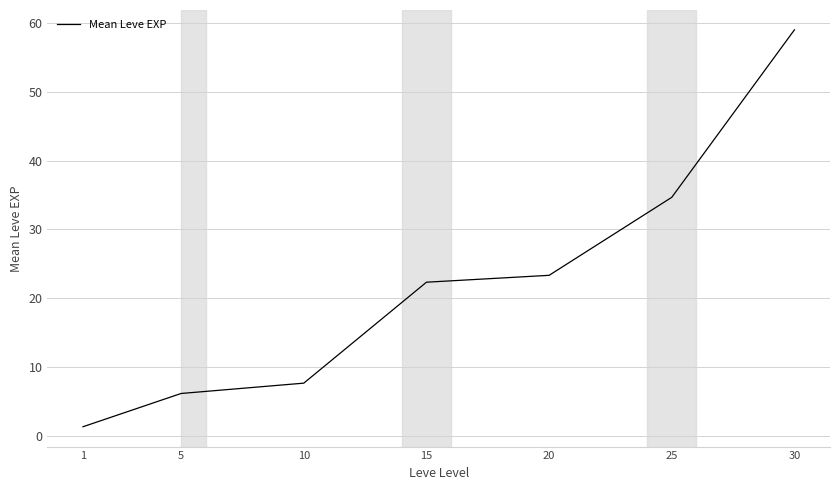

What is the ratio of the value at 10 to the value at 15?

0.3